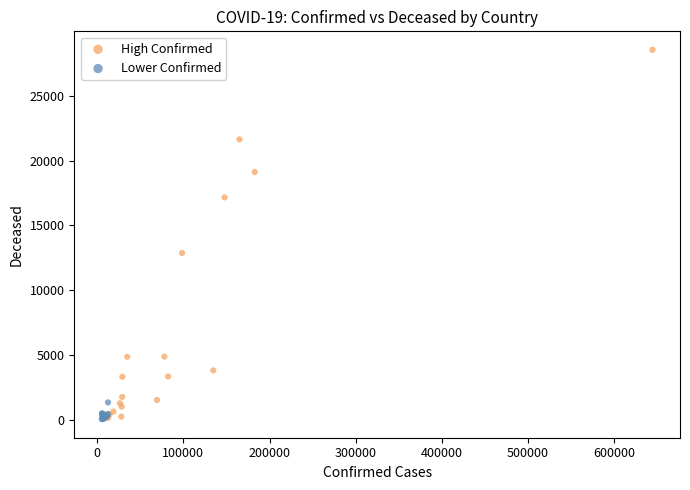

Which series has the widest spread of Y values?

High Confirmed